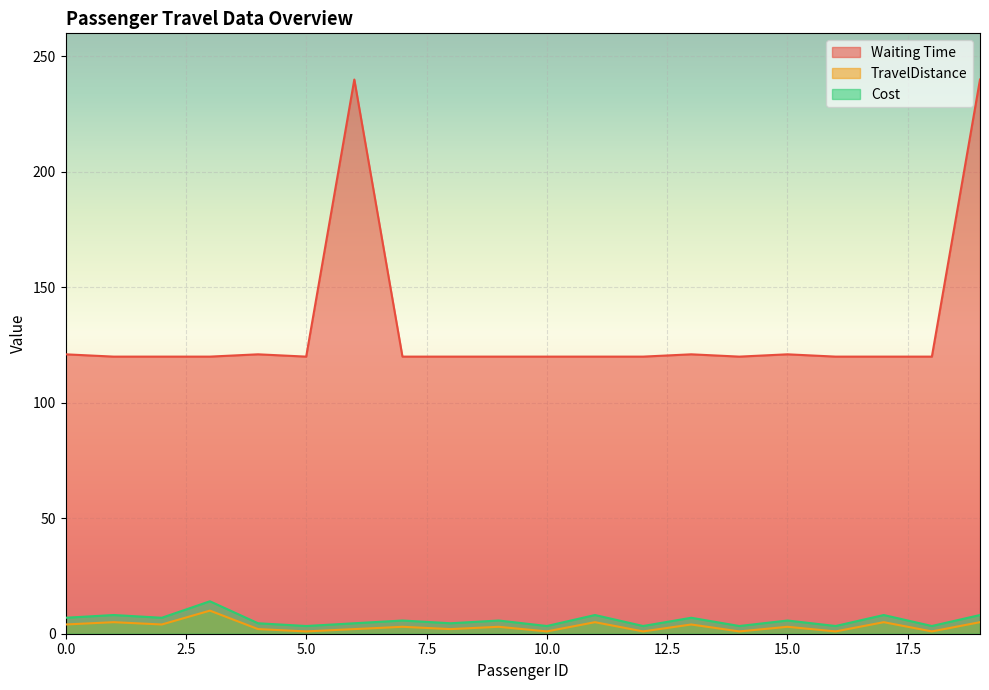

What is the maximum value for Waiting Time?

240.0